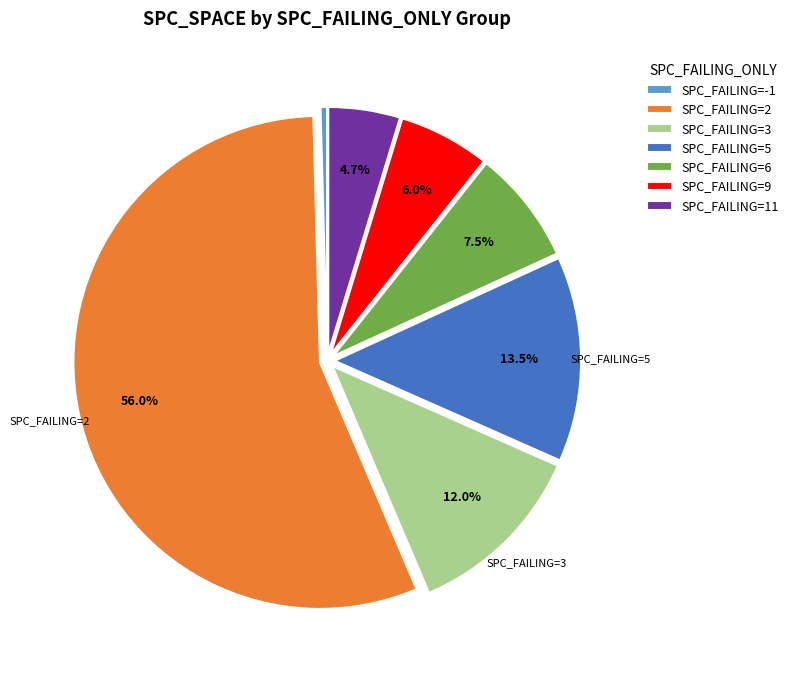

What is the ratio of the value at SPC_FAILING=5 to the value at SPC_FAILING=6?

1.8